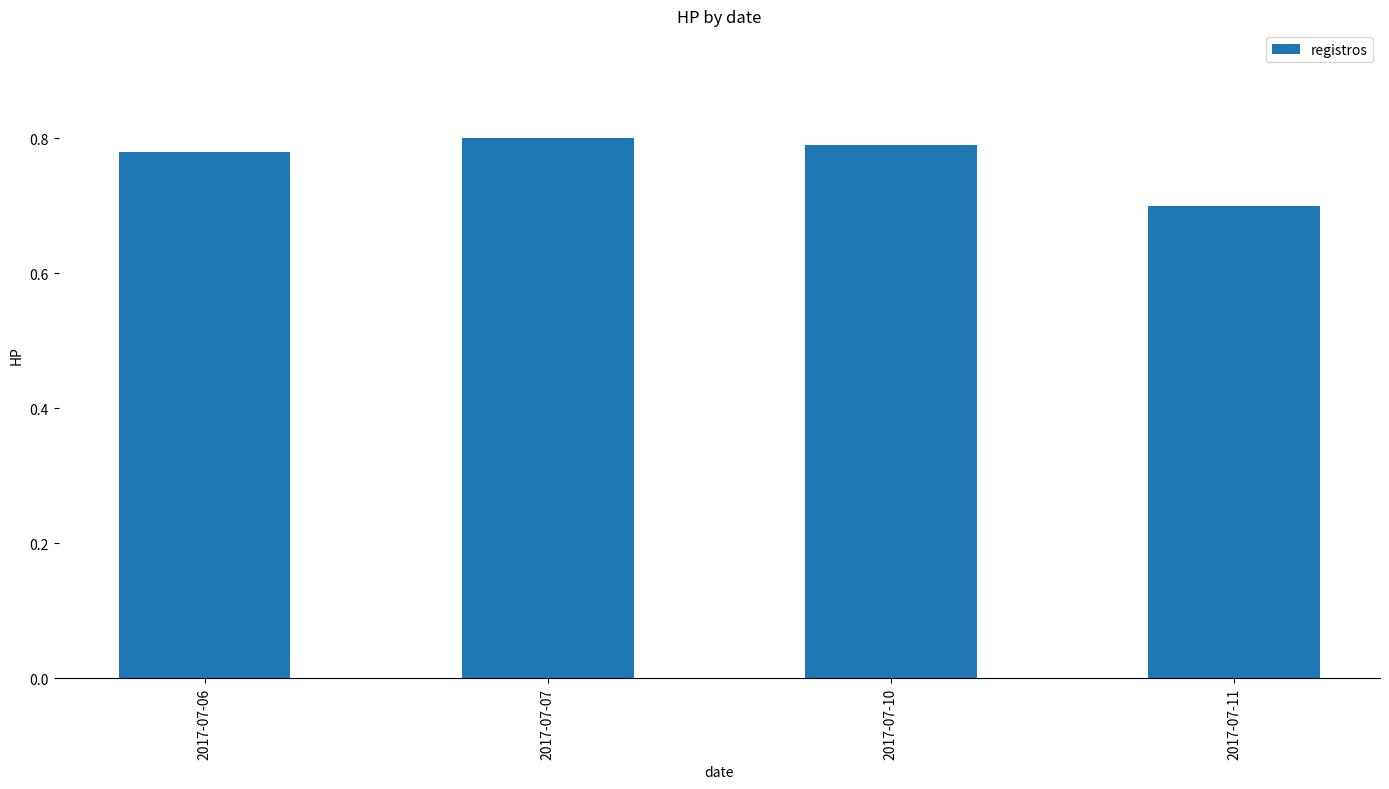

At which category does the chart reach its peak across all series?

2017-07-07